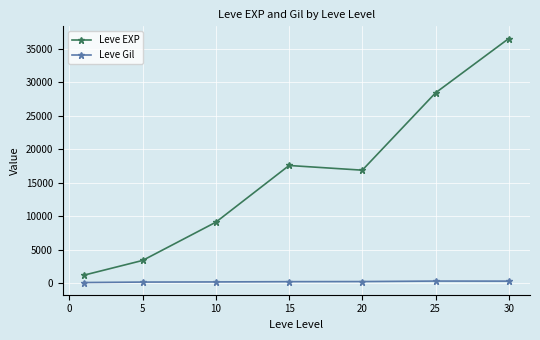

What is the average value of the Leve EXP series?

16148.5